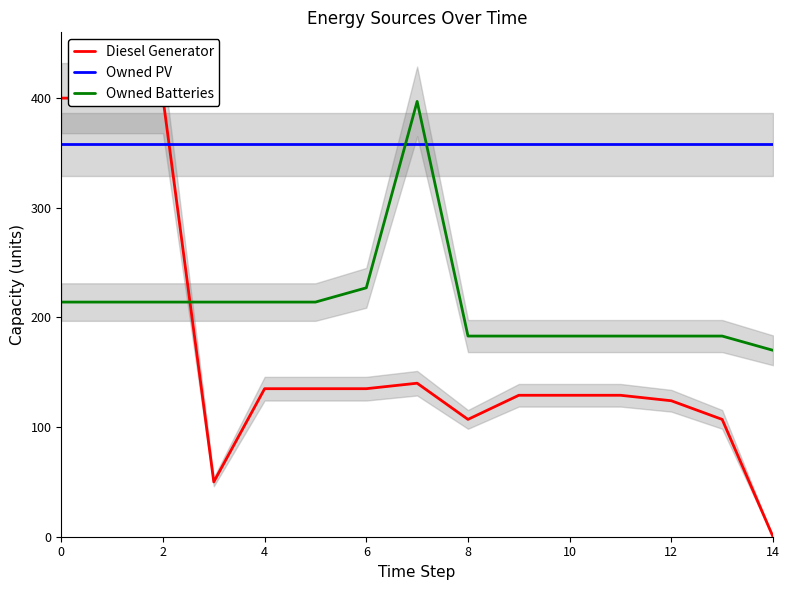

True or false: Owned PV and Owned Batteries intersect in this chart.

True